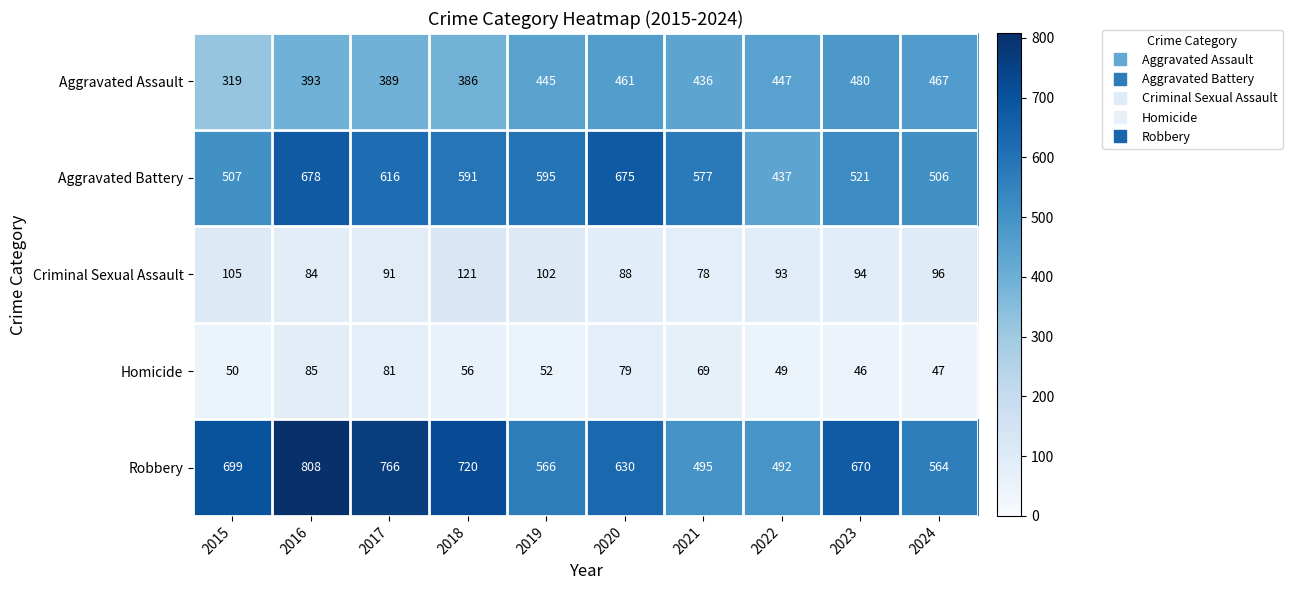

Which series changed the most between 2020 and 2022?

Aggravated Battery